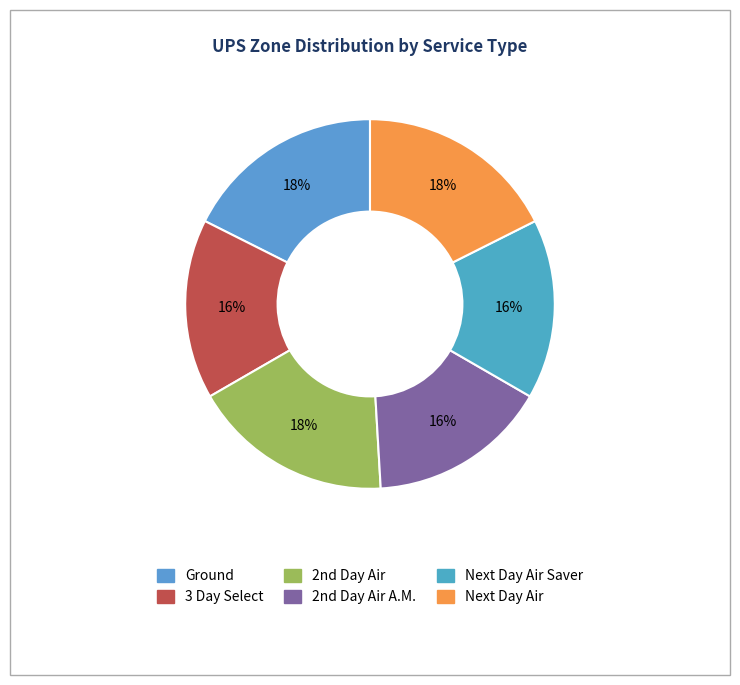

How many segments does this pie chart have?

6